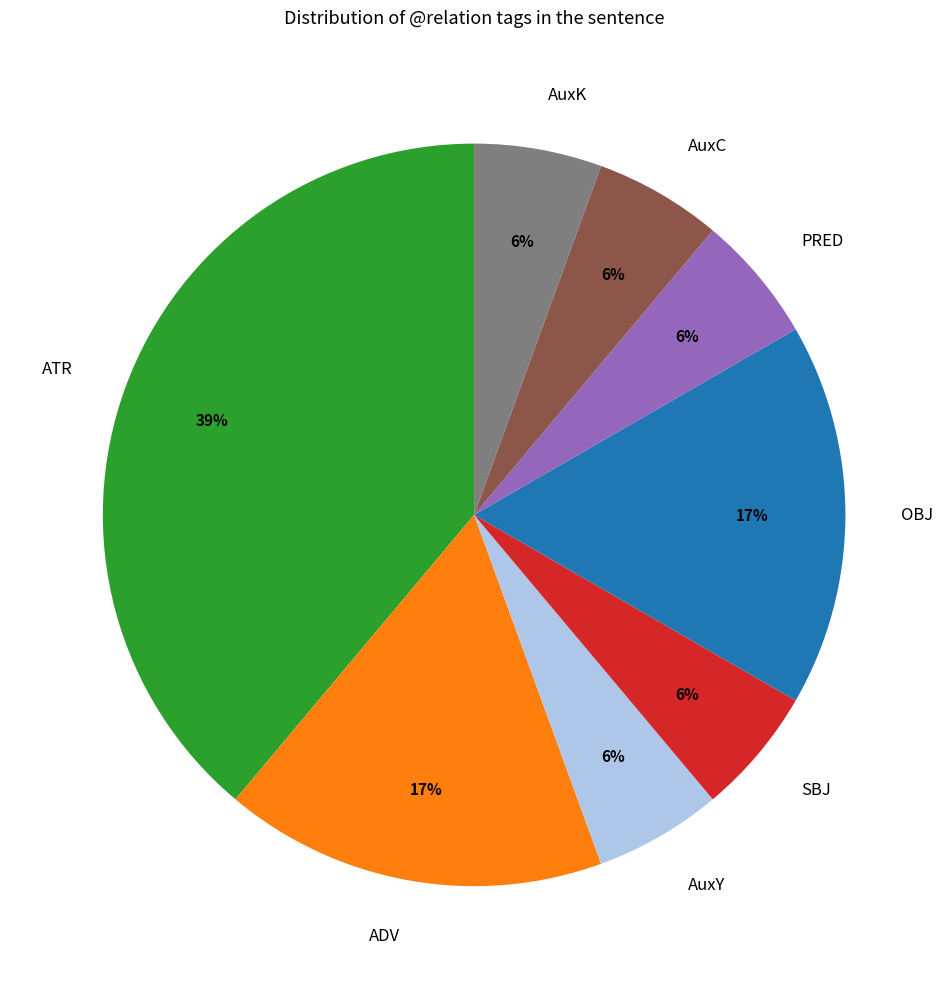

Approximately how many times larger is the value at ATR compared to OBJ?

2.3